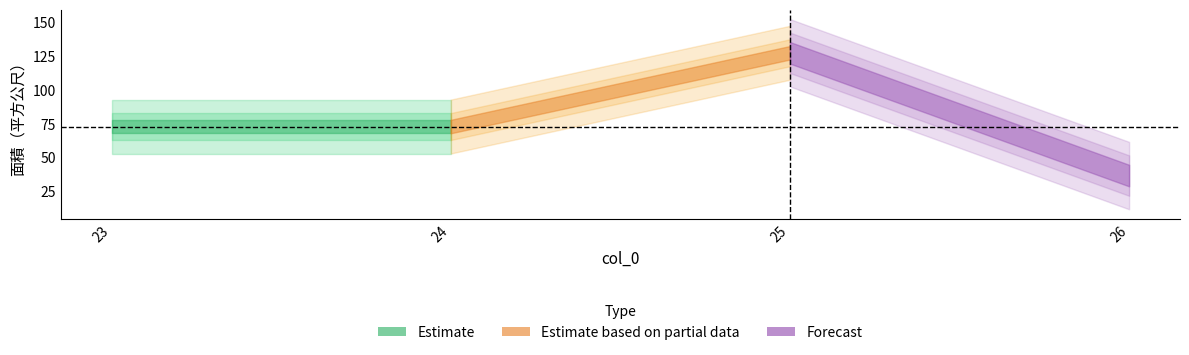

What is the greatest value displayed?

127.5